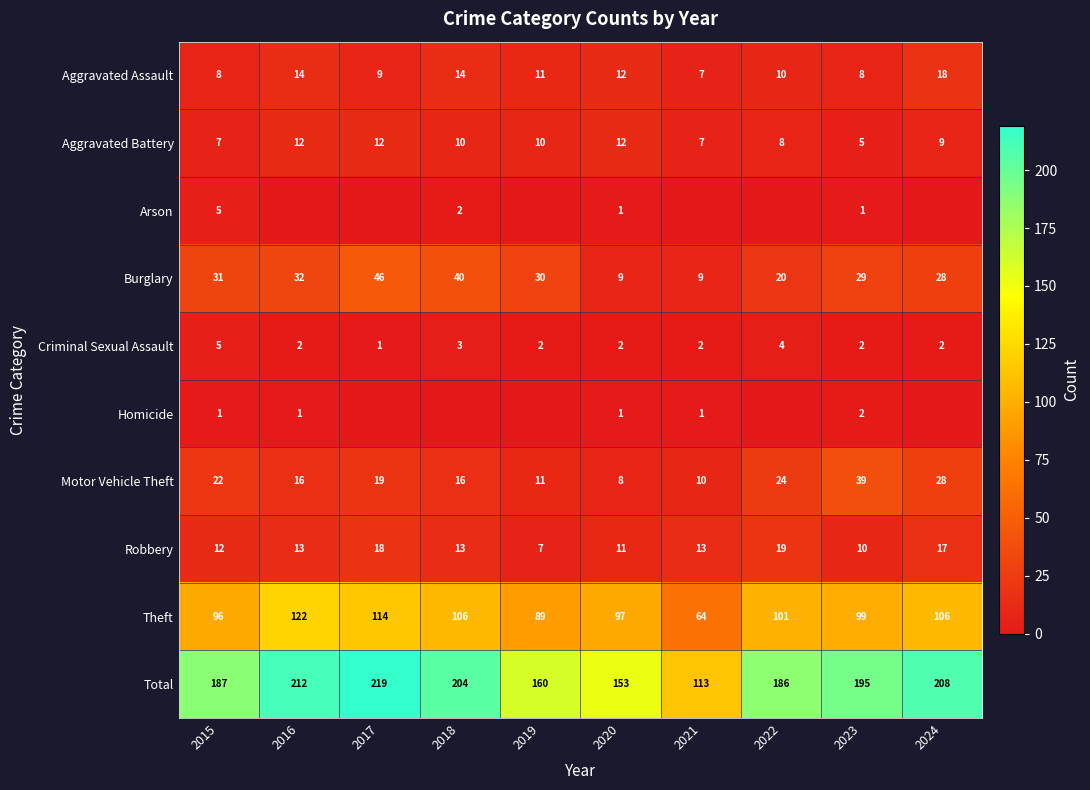

At which label is Motor Vehicle Theft closest to 23?

2015